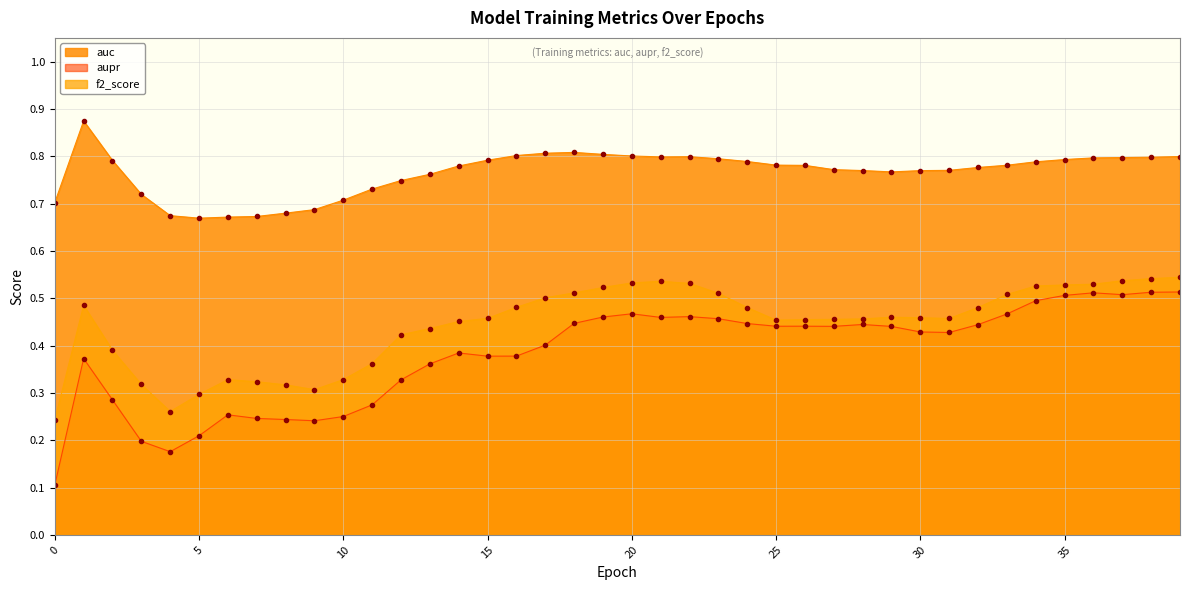

Rank the series by their average value, from lowest to highest.

aupr, f2_score, auc